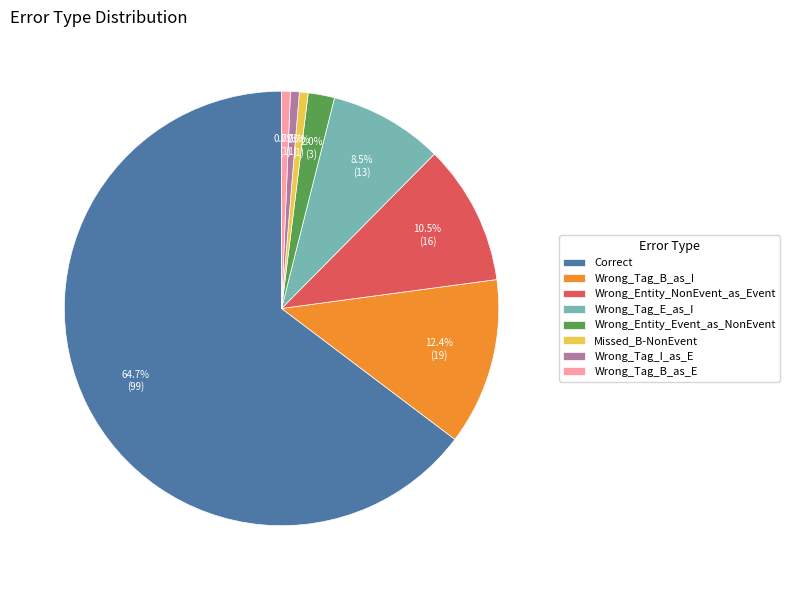

Which slice is the largest?

Correct